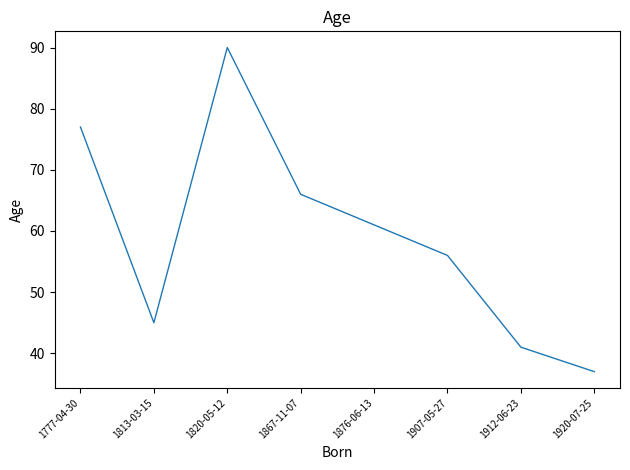

What position from the left is 1867-11-07?

4